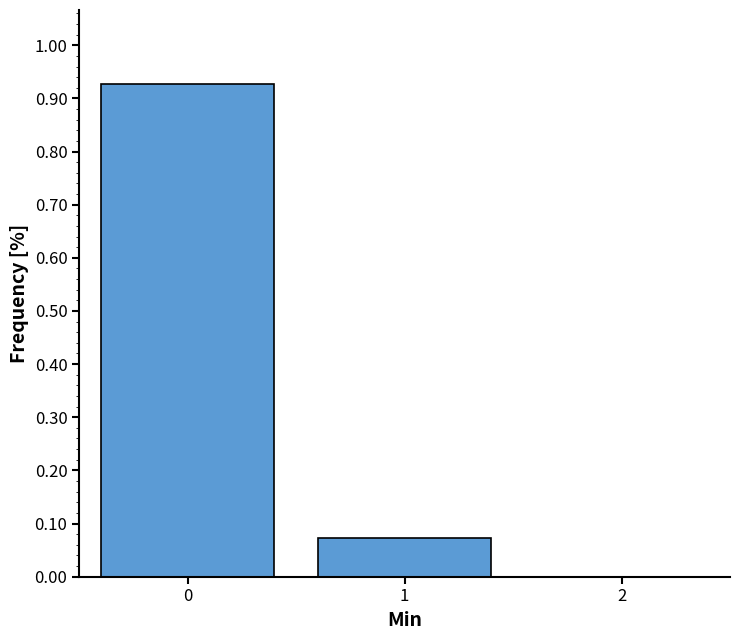

True or false: the data shows 0.0 at 1.

False